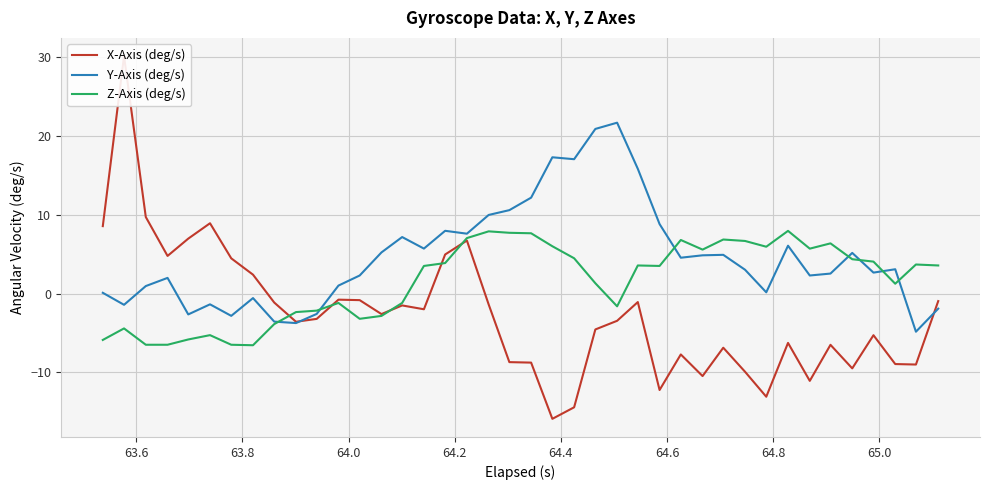

What is the minimum value for Y-Axis (deg/s)?

-4.8